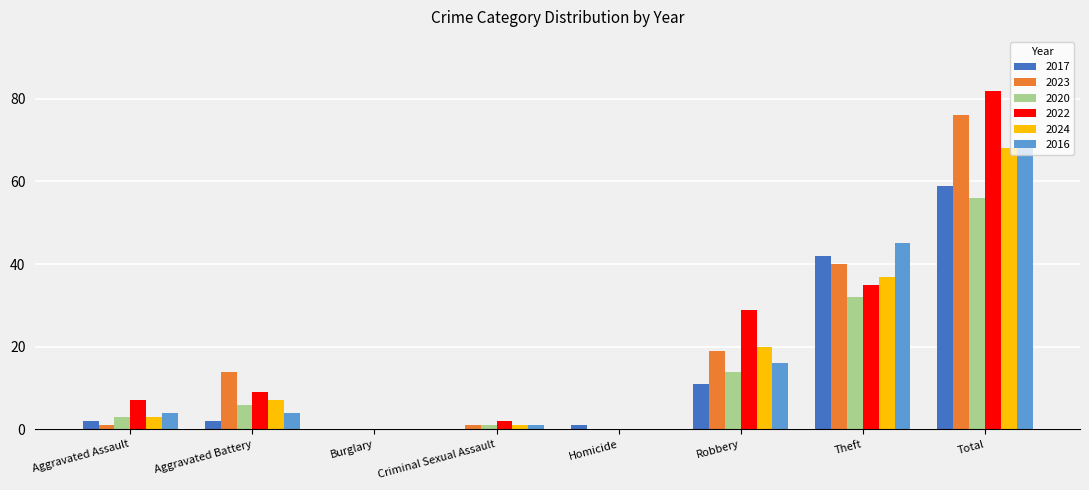

Is it true that 2022 equals 7 at Aggravated Assault?

True